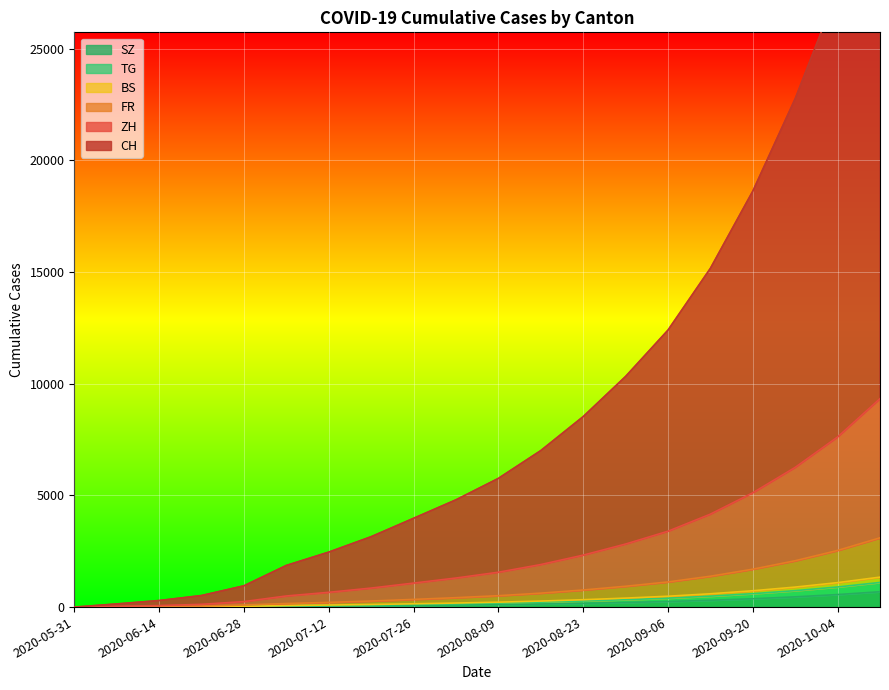

Between 2020-09-20 and 2020-07-05, which is larger?

2020-09-20